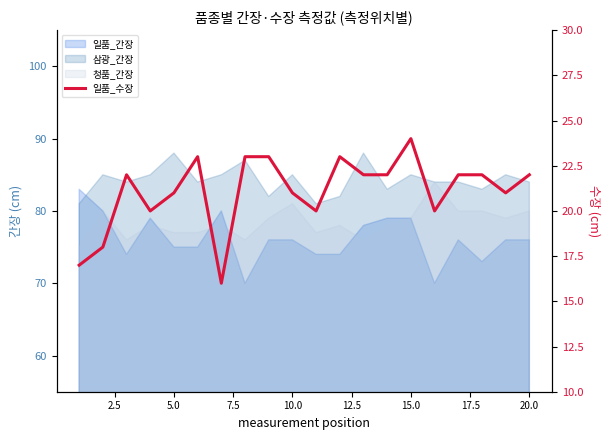

What value does the data have at 7.5?

20